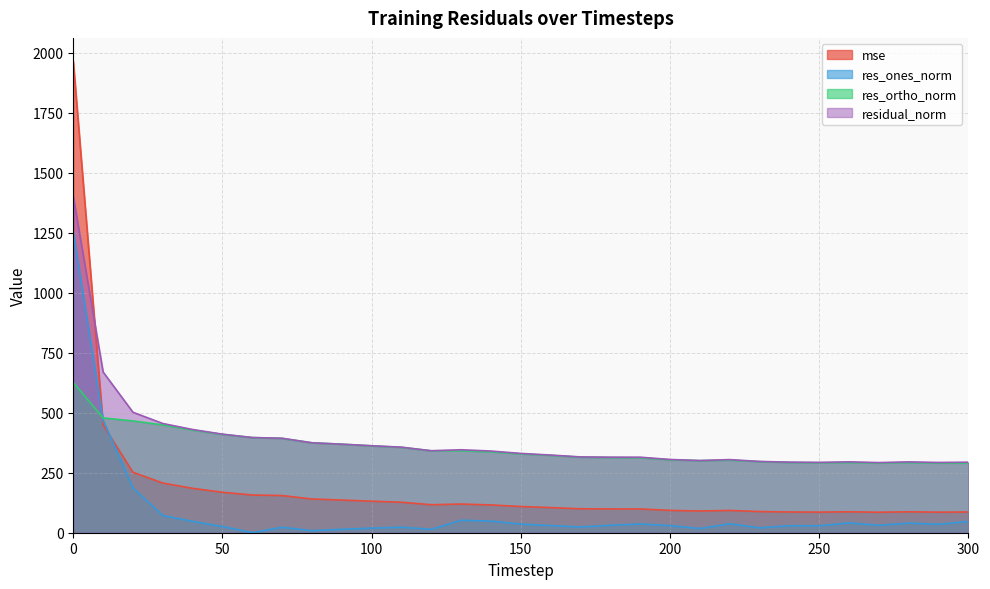

Between 260 and 280, which series saw the biggest shift?

res_ones_norm